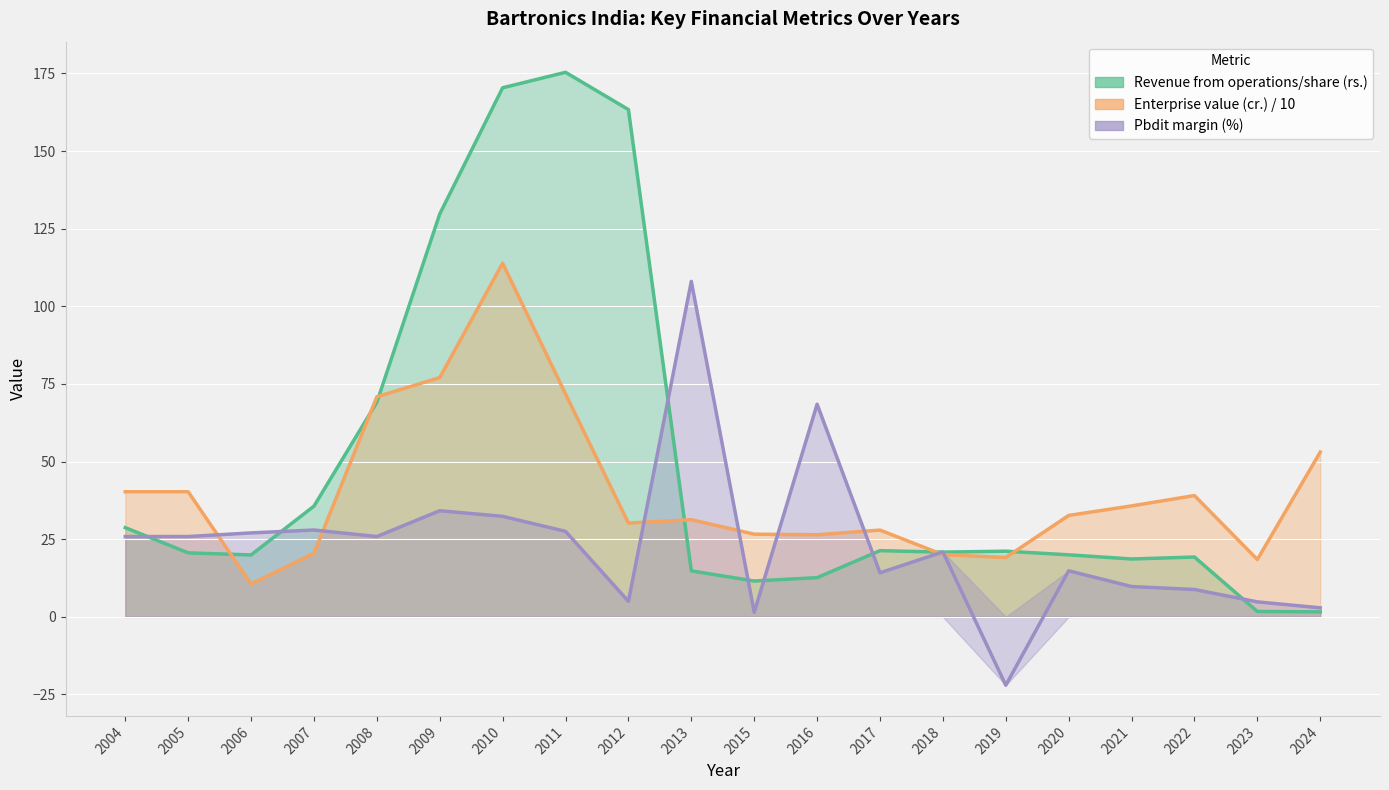

What is the spread (max minus min) of values at 2022?

30.3